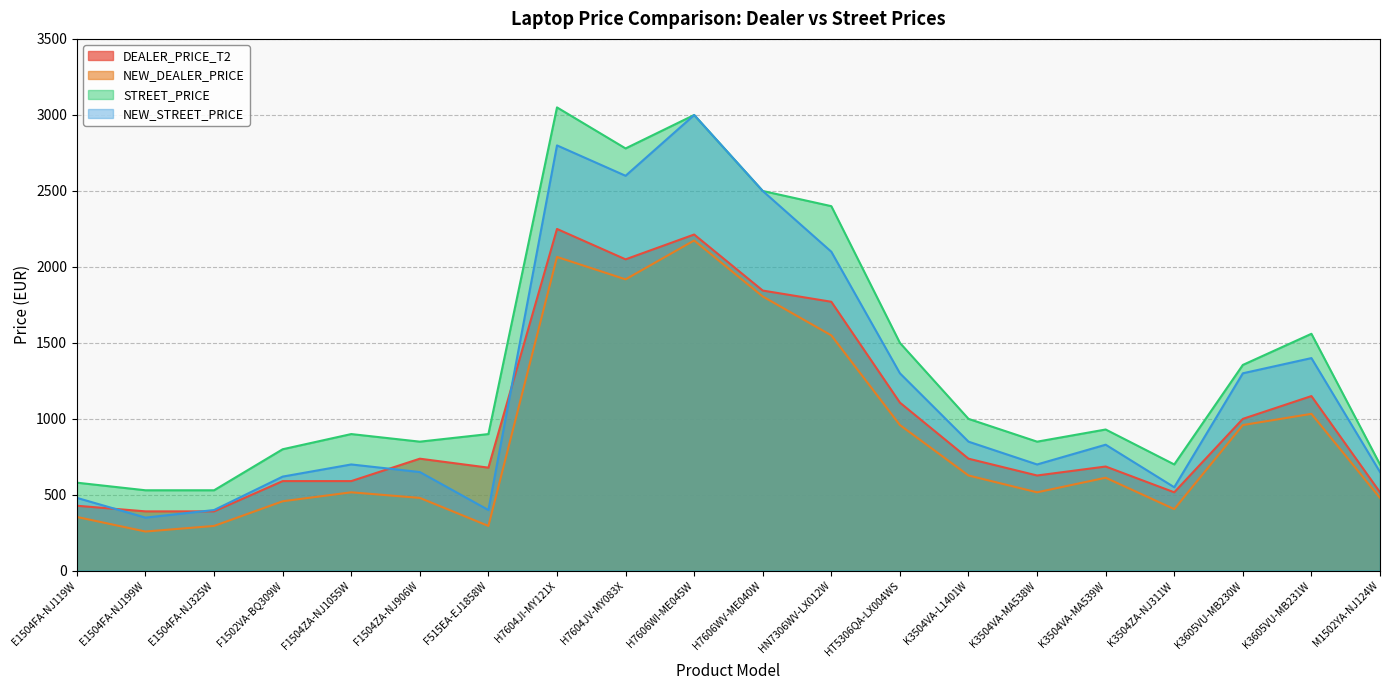

Which series changed the most between HN7306WV-LX012W and K3504VA-MA539W?

STREET_PRICE